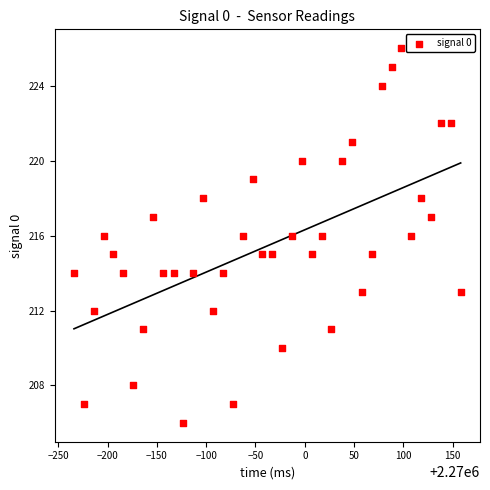

What is the range of Y values (max minus min)?

20